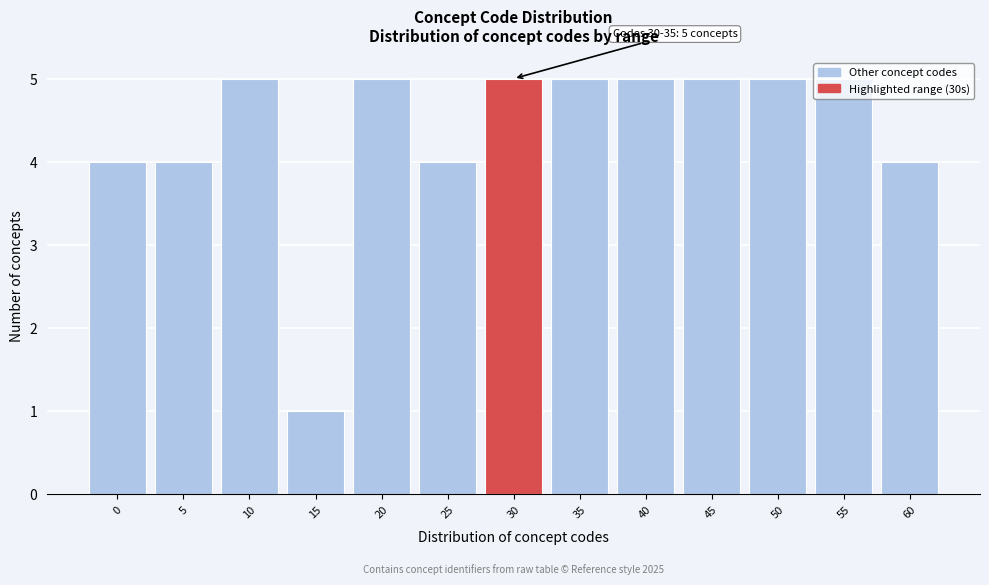

The value at 20 is 5. True or false?

True